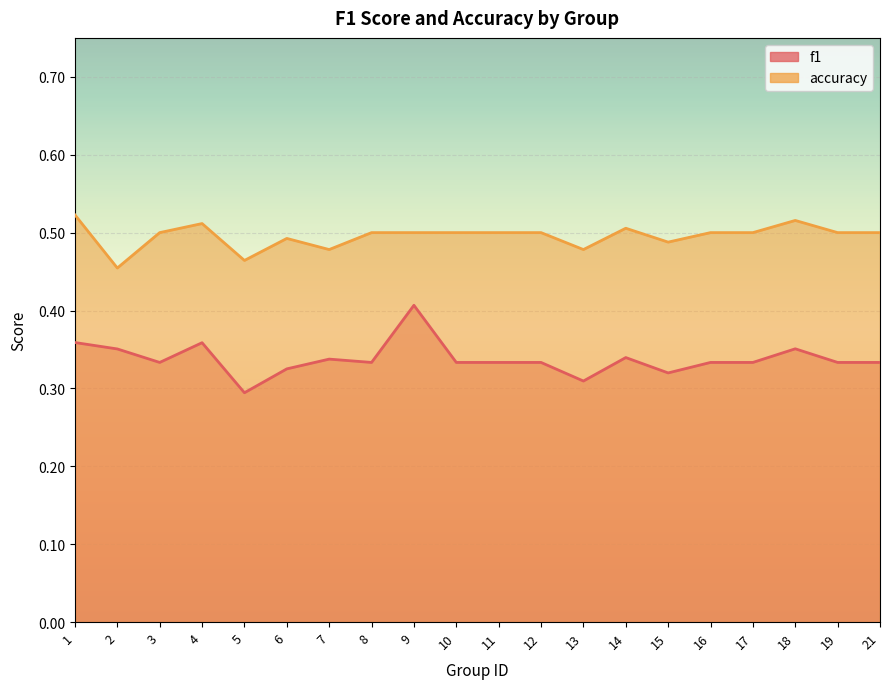

What are all the series names shown in the legend?

f1, accuracy